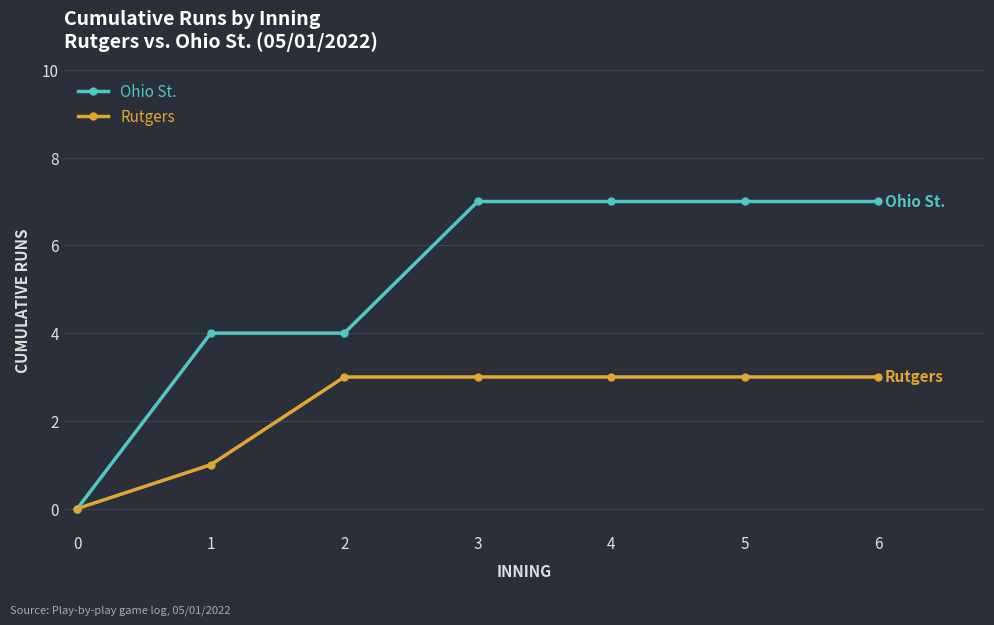

Reading left to right, list all the values displayed in this chart.

Ohio St.: 0	4	4	7	7	7	7
Rutgers: 0	1	3	3	3	3	3